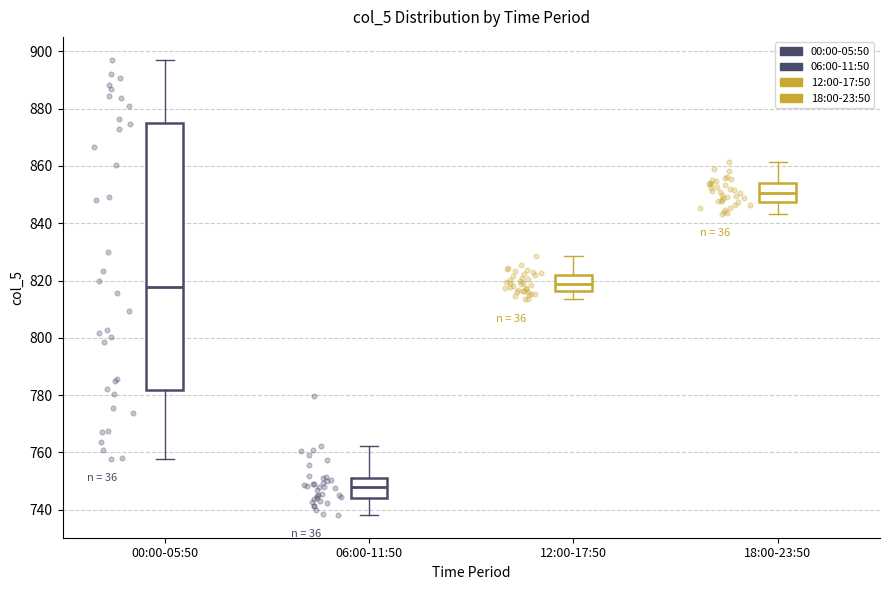

Which box's median line is the highest?

18:00-23:50